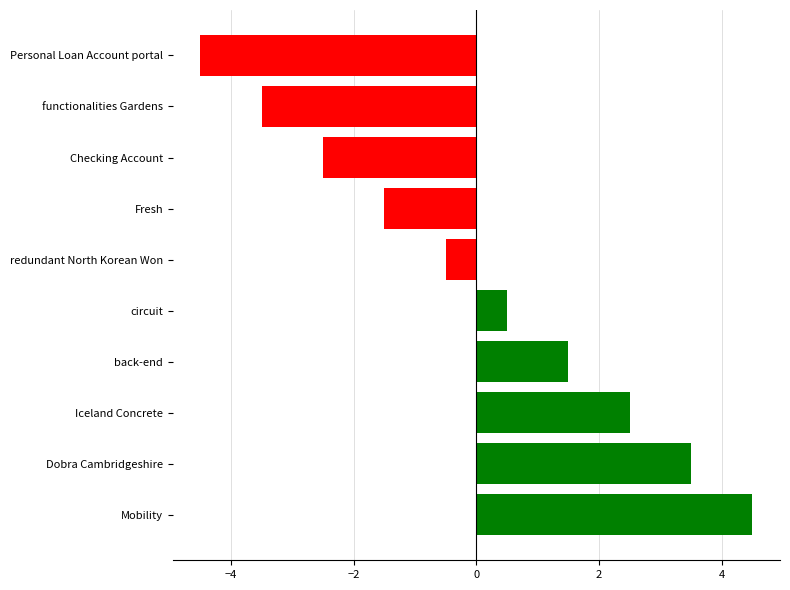

How many values are above zero?

5